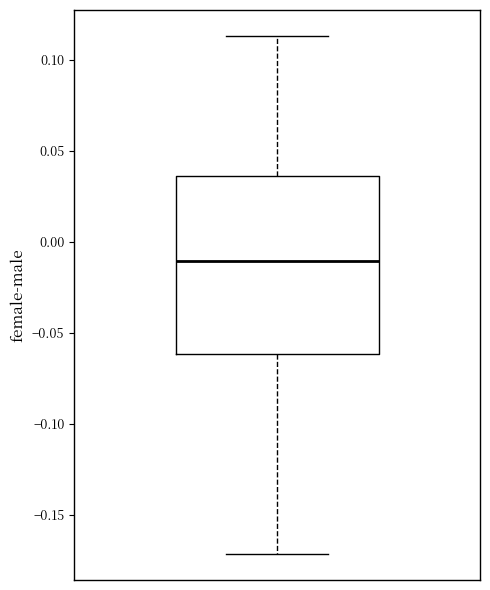

Where does the median line of the box sit on the y-axis? The values are not printed on the chart, so give them approximately, as read against the axis.

-0.010